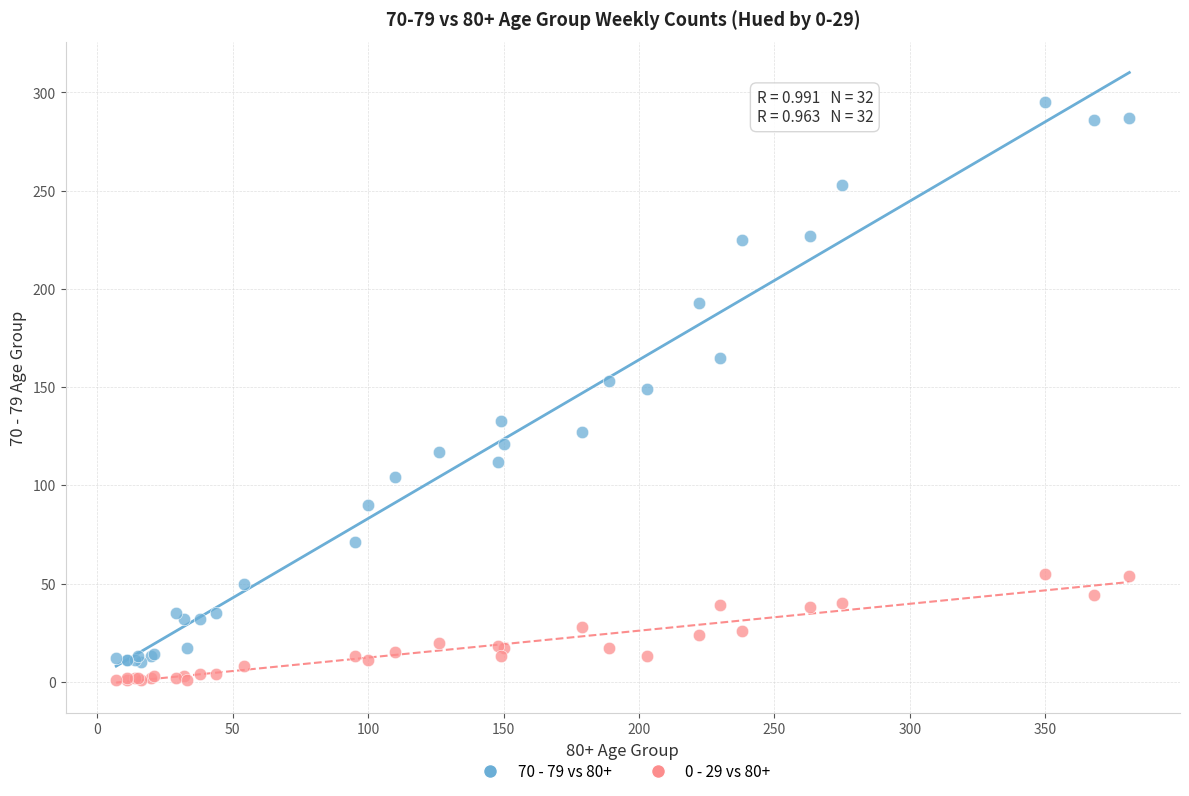

Which series contains the highest Y value?

70 - 79 vs 80+